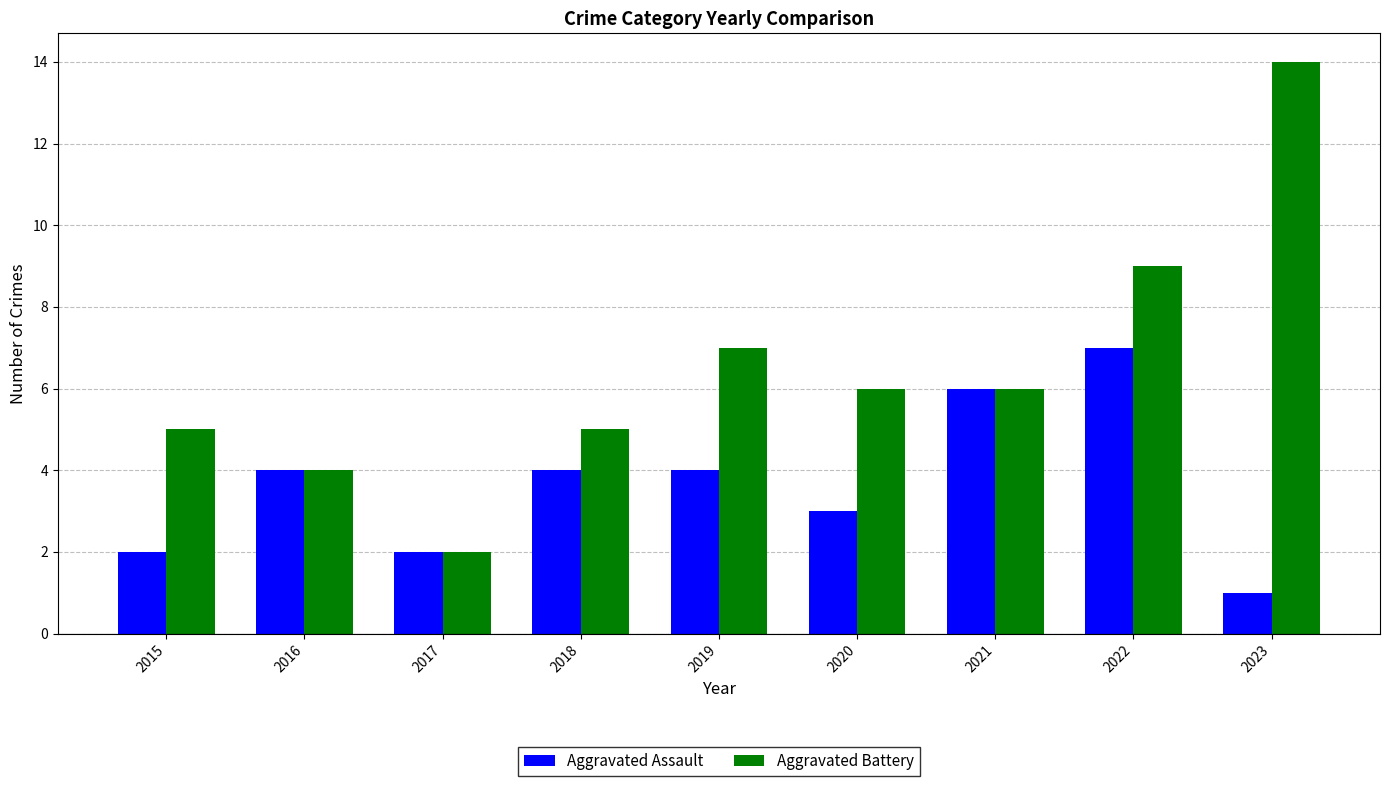

At which category is the sum across all series the highest?

2022